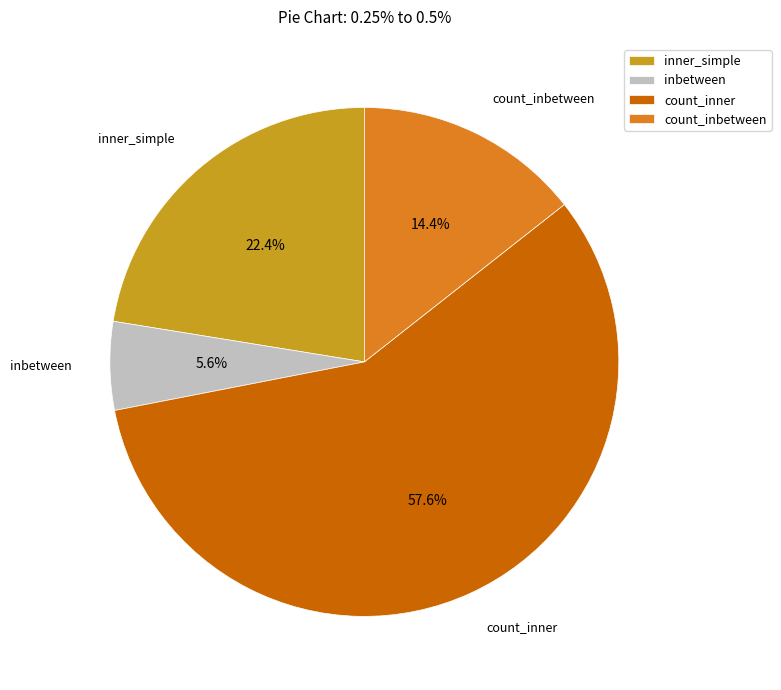

Rank the categories by value from lowest to highest.

inbetween, count_inbetween, inner_simple, count_inner